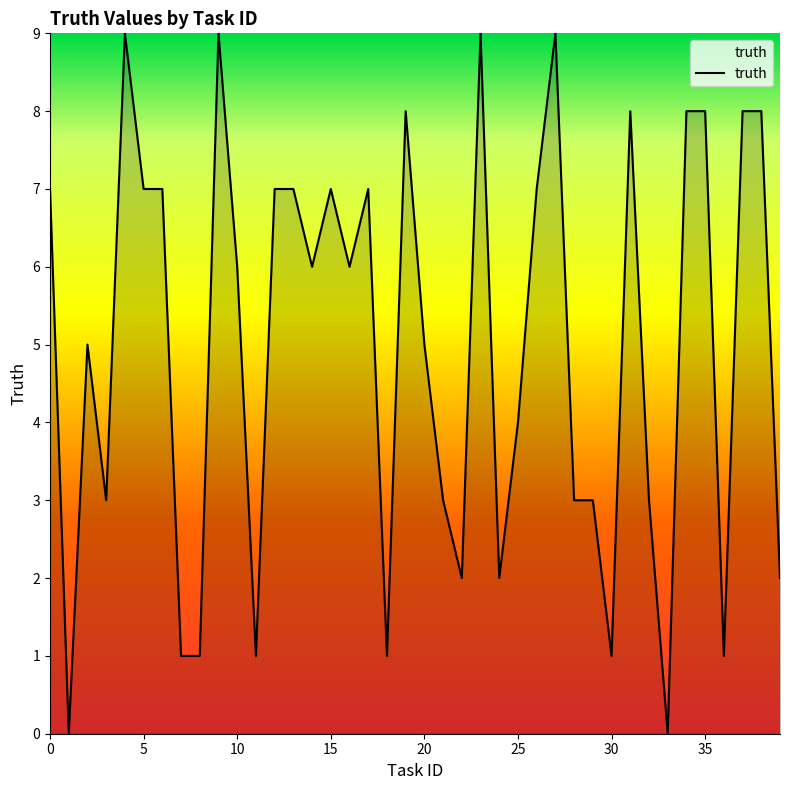

What is the greatest value displayed?

9